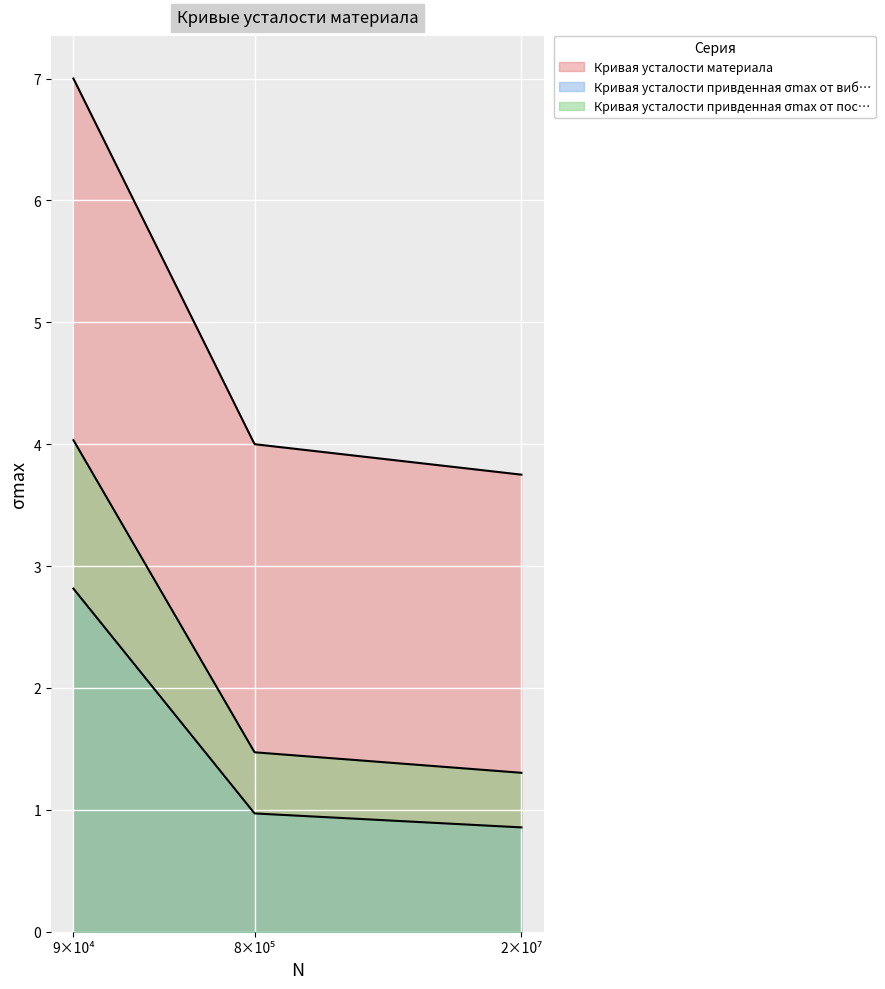

Is the value of Кривая усталости привденная σmax от пос… at 2 greater than the value of Кривая усталости материала at 1?

No